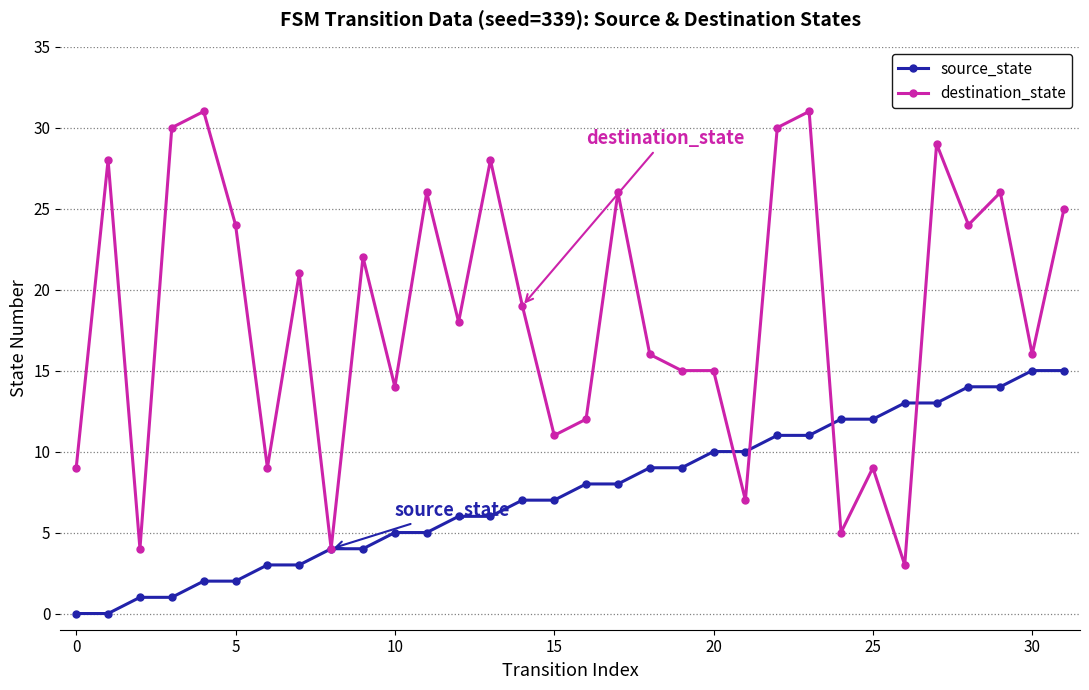

What is the greatest value displayed?

31